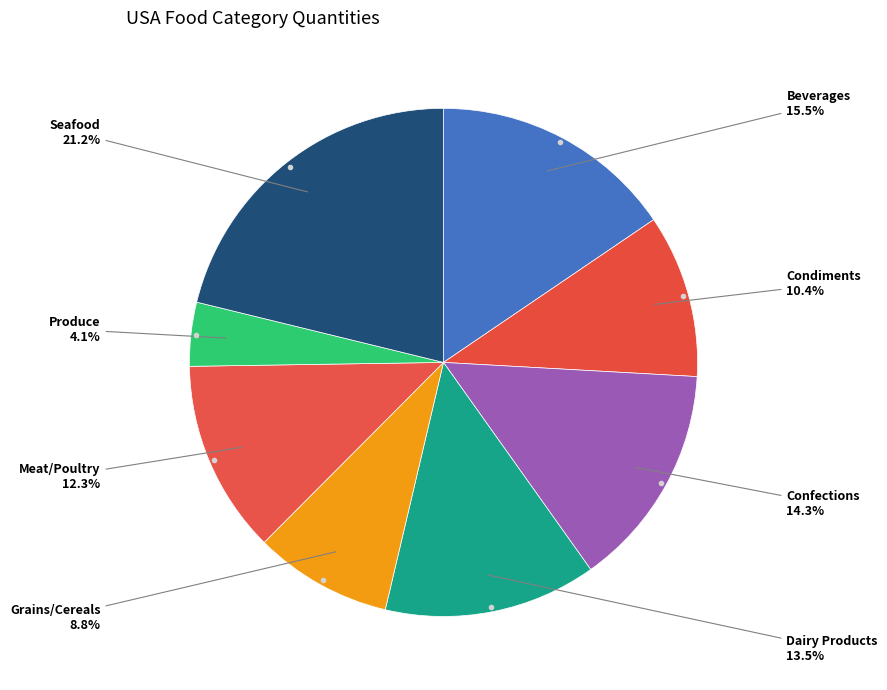

What is the smallest slice in the pie chart?

Produce